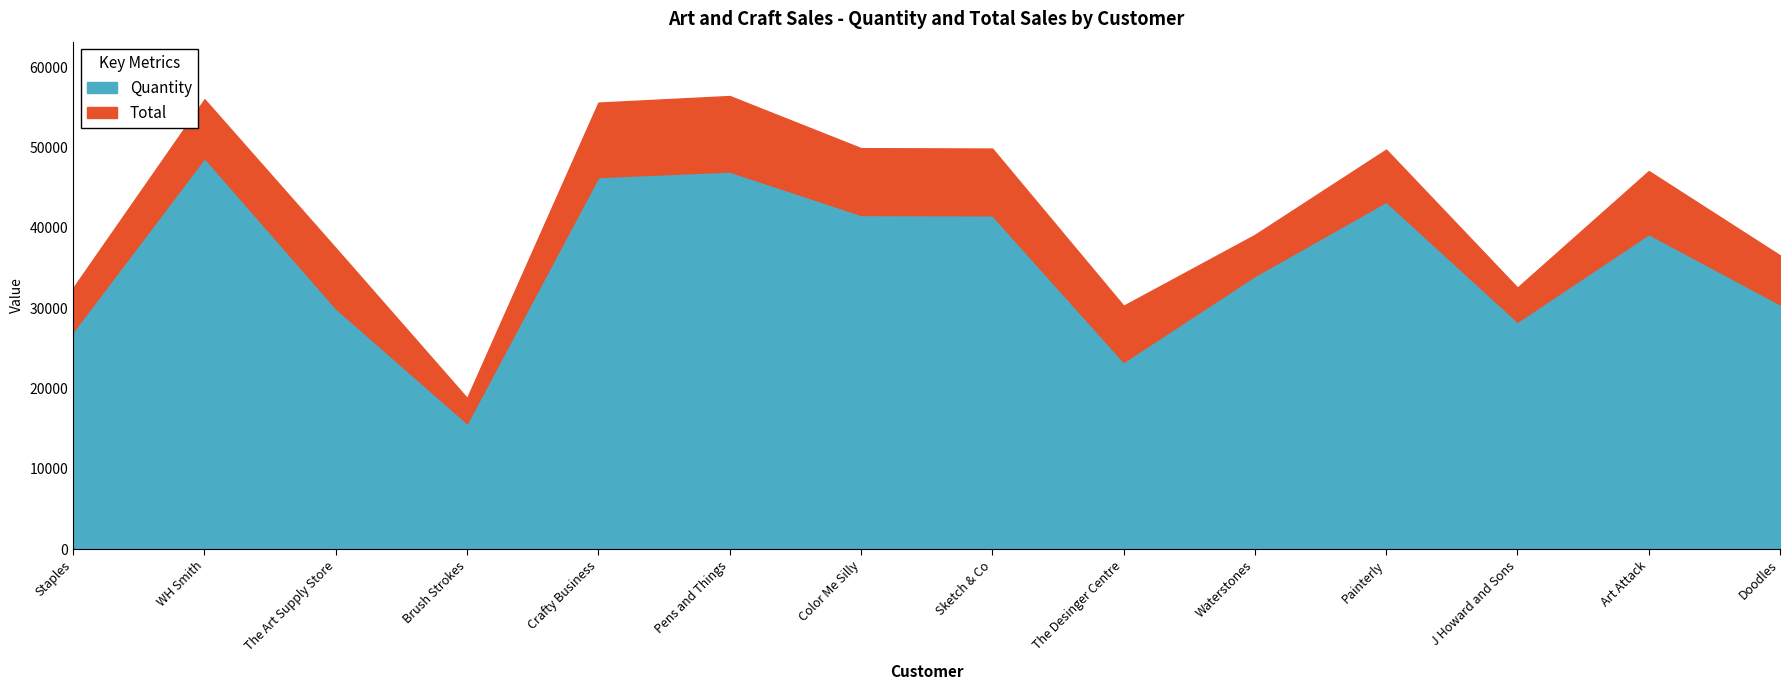

How many interior local peaks does the Quantity series have?

4